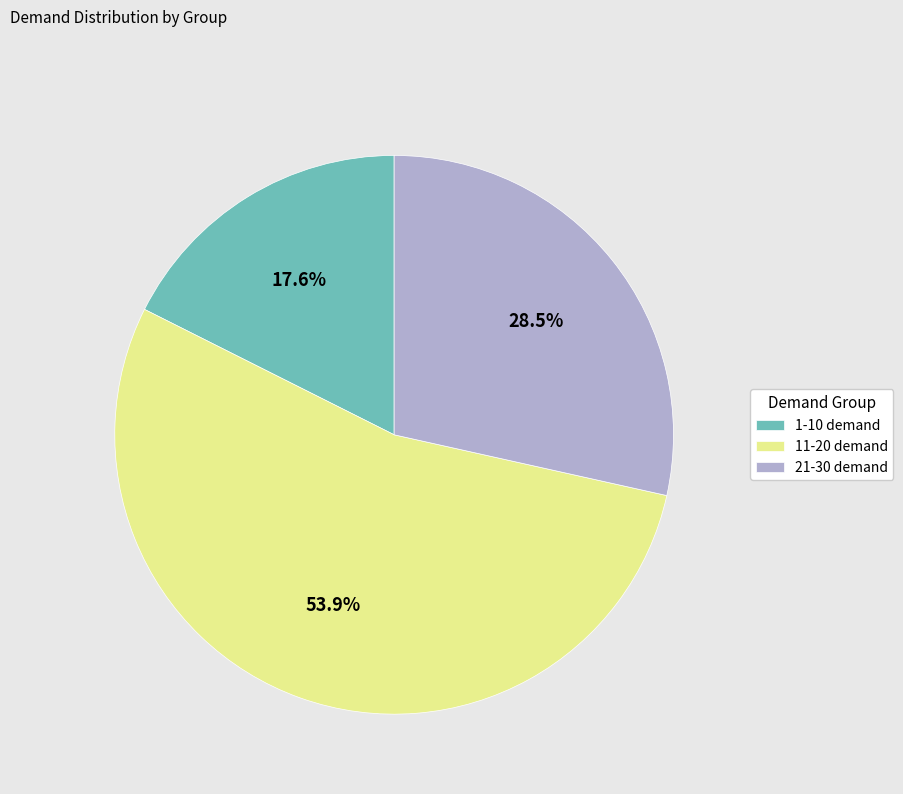

Which category accounts for the majority?

11-20 demand